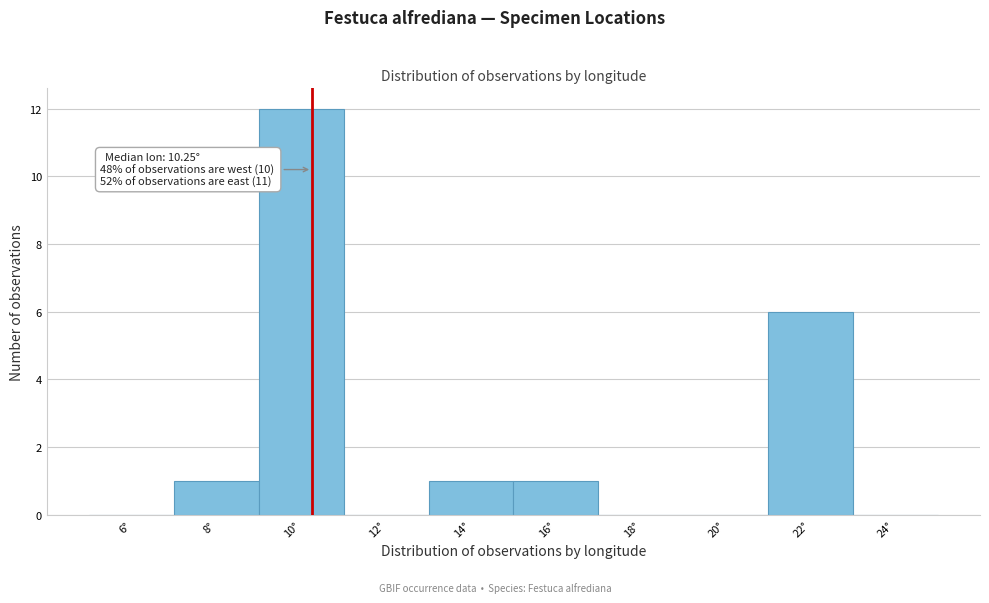

Which range on the x-axis has the tallest bar?

9 to 11